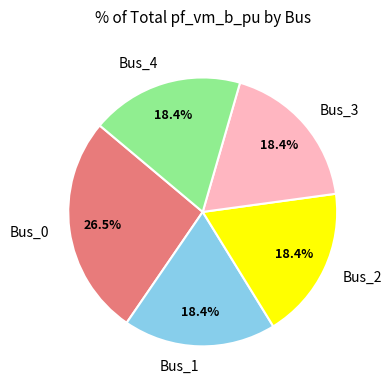

How many slices are in this pie chart?

5